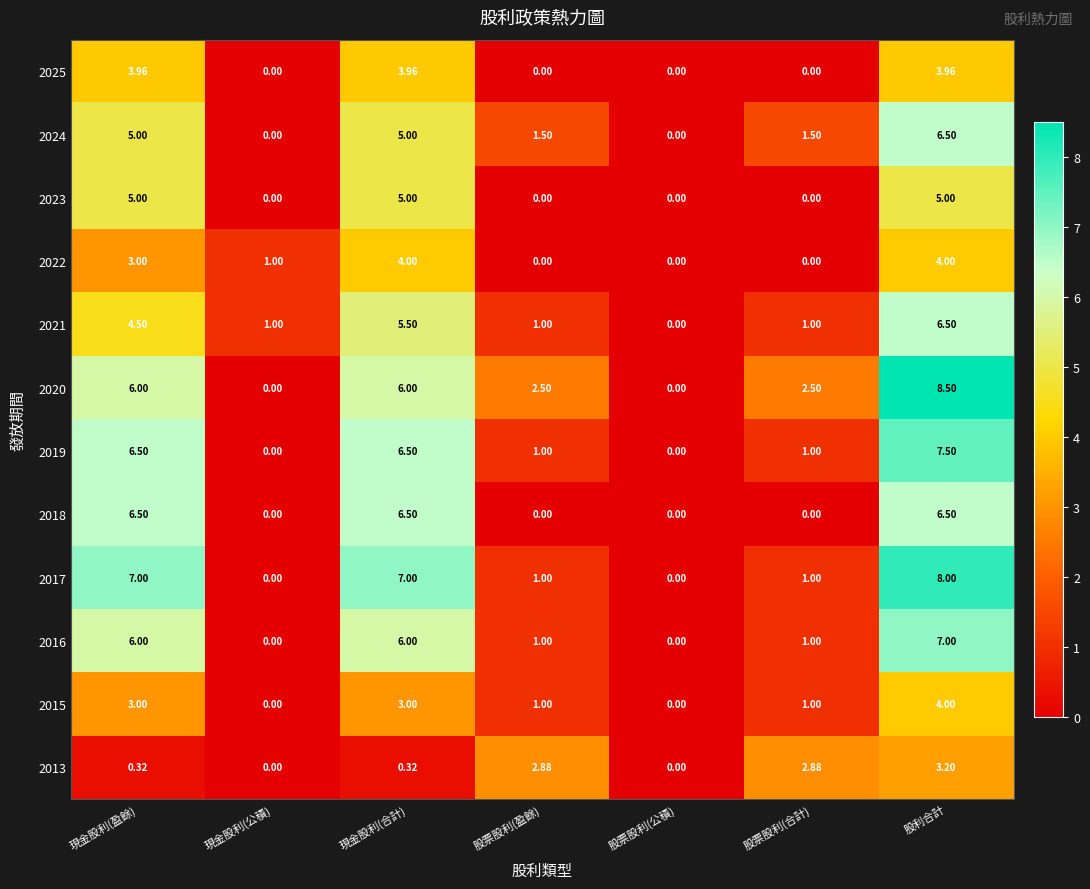

Which series has the widest spread of values?

2020